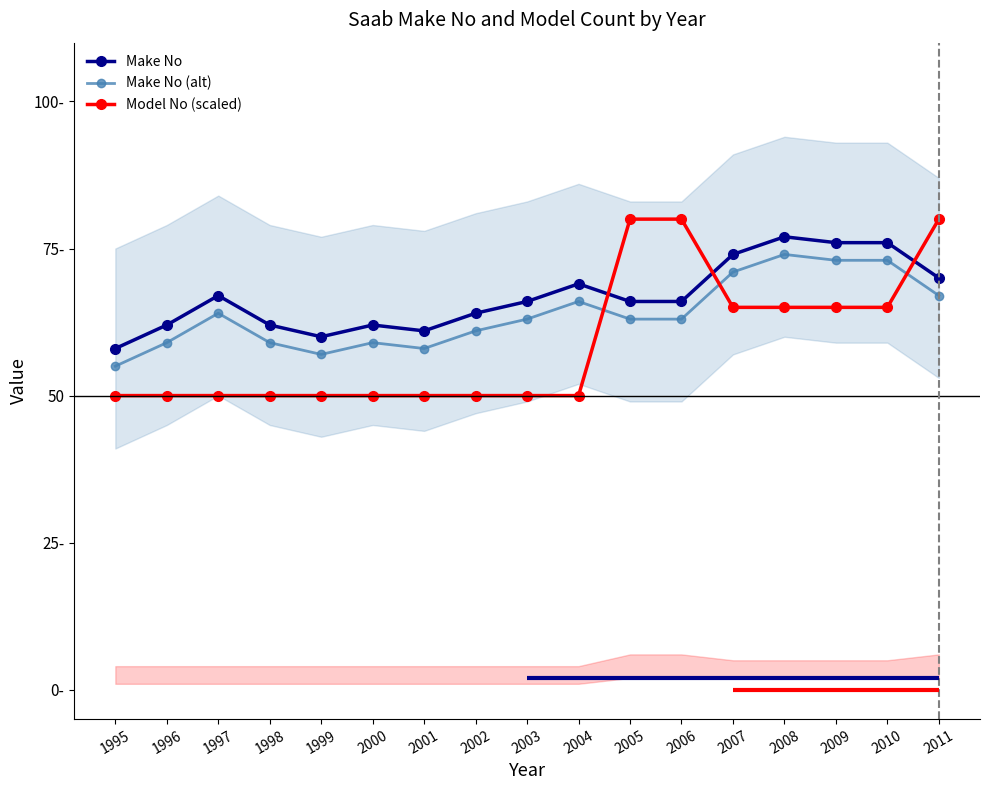

Which series has the largest total across all categories?

Make No